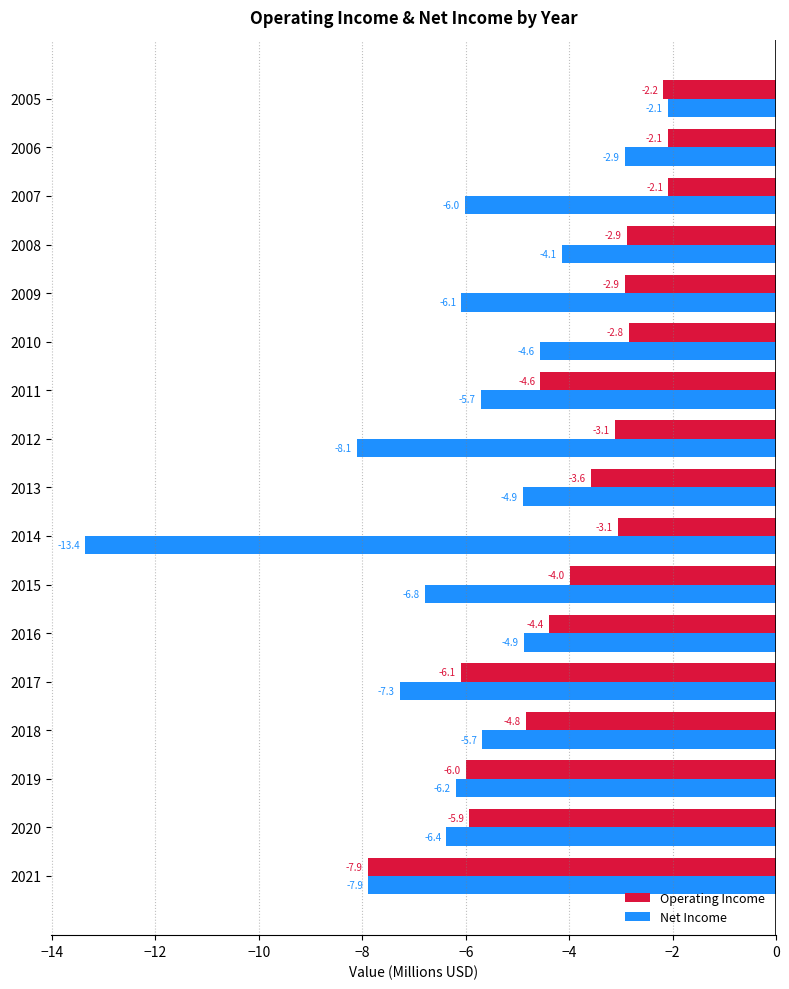

True or false: Operating Income has a value of -4.1 at 2014.

False